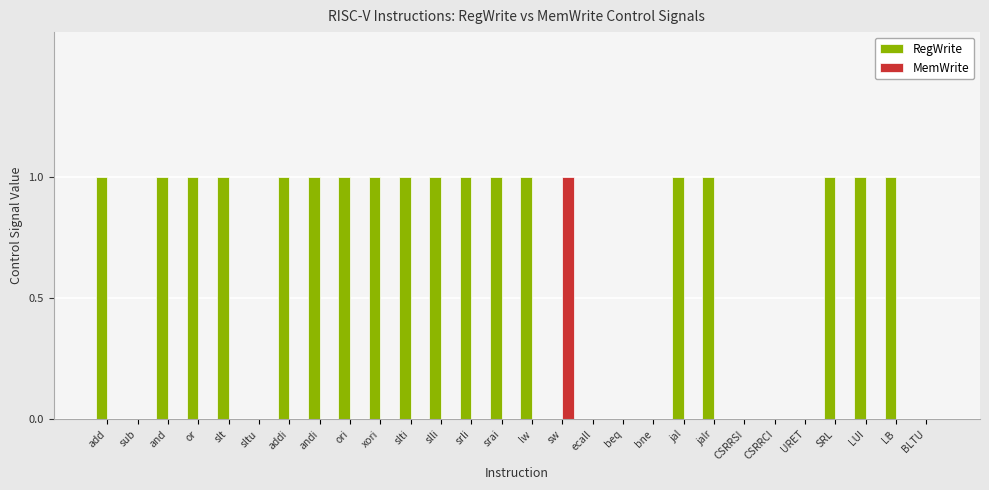

Reading left to right, transcribe all the data shown in this chart.

RegWrite: 1	0	1	1	1	0	1	1	1	1	1	1	1	1	1	0	0	0	0	1	1	0	0	0	1	1	1	0
MemWrite: 0	0	0	0	0	0	0	0	0	0	0	0	0	0	0	1	0	0	0	0	0	0	0	0	0	0	0	0